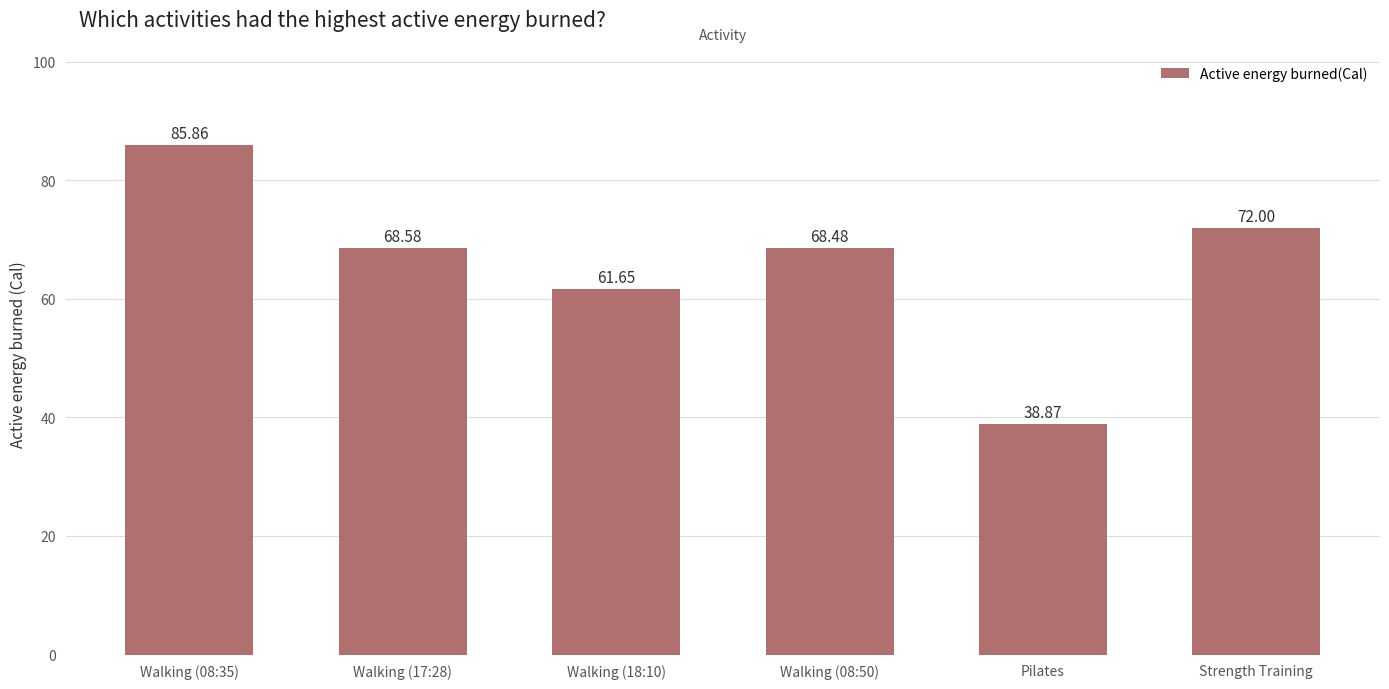

What is the maximum value shown in the chart?

85.9